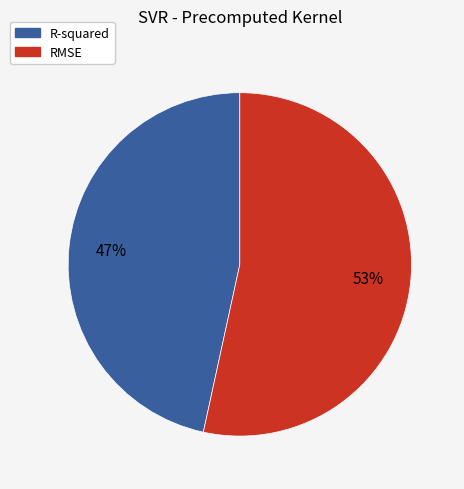

What is the smallest slice in the pie chart?

R-squared